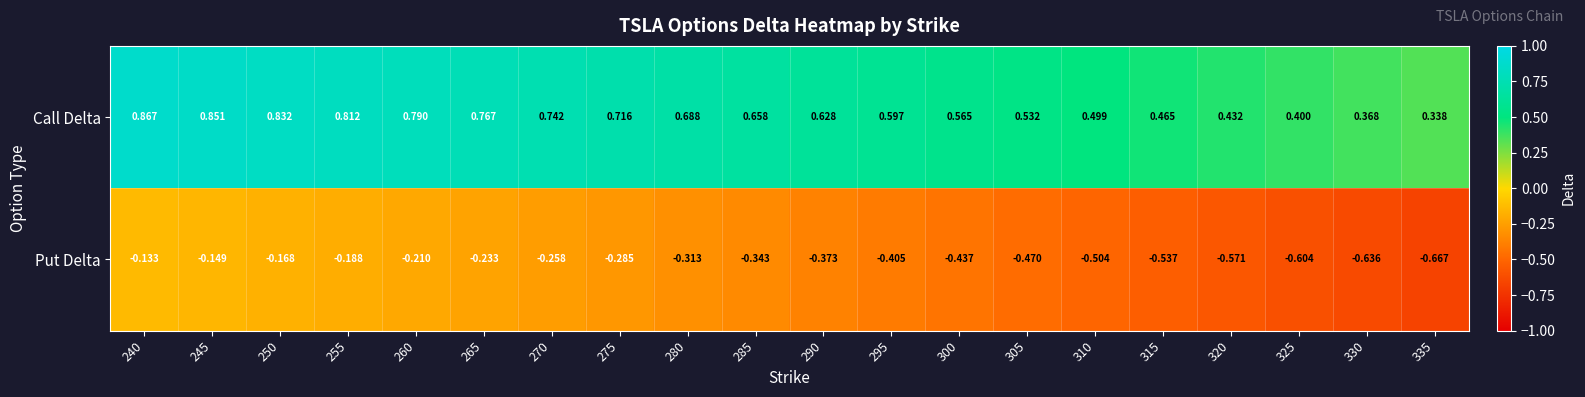

Which series has the largest total across all categories?

Call Delta